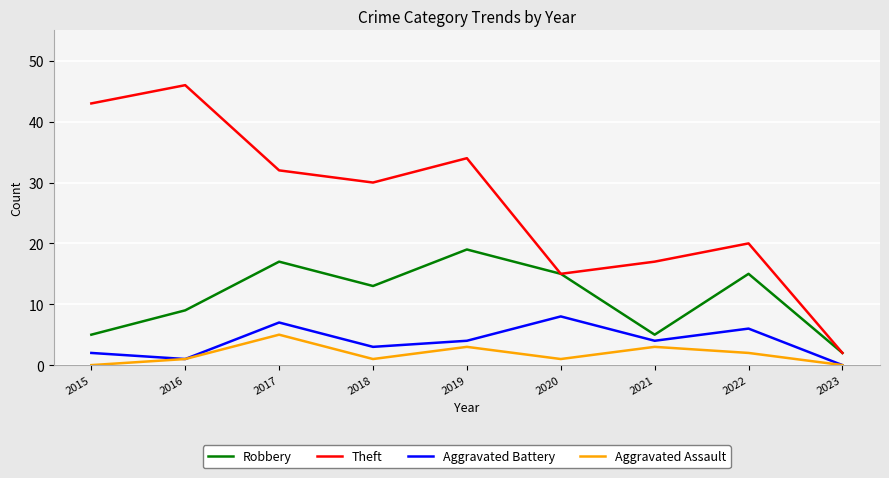

Does the chart have visible grid lines?

Yes